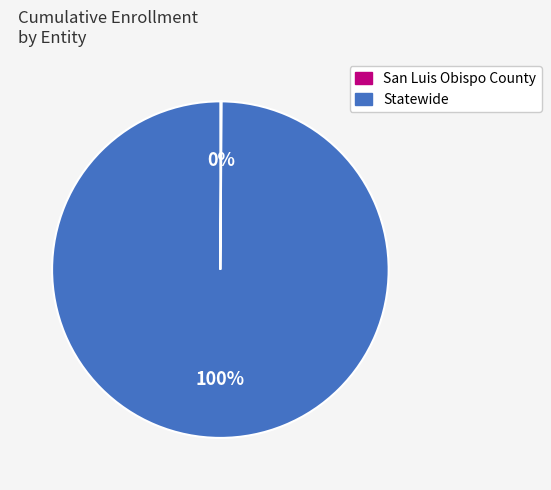

To the nearest percent, what is the difference between the largest and smallest slice percentages?

100%